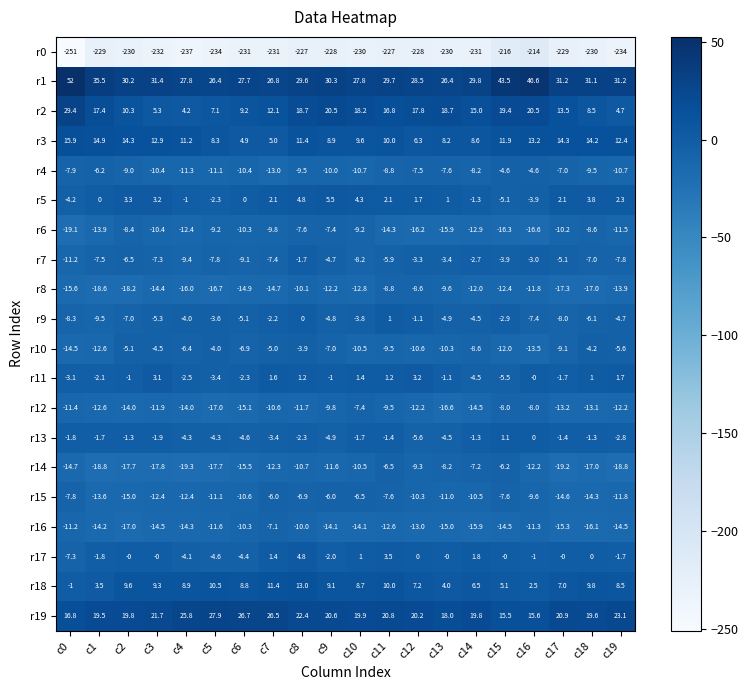

True or false: r14 has a value of -14.1 at c8.

False